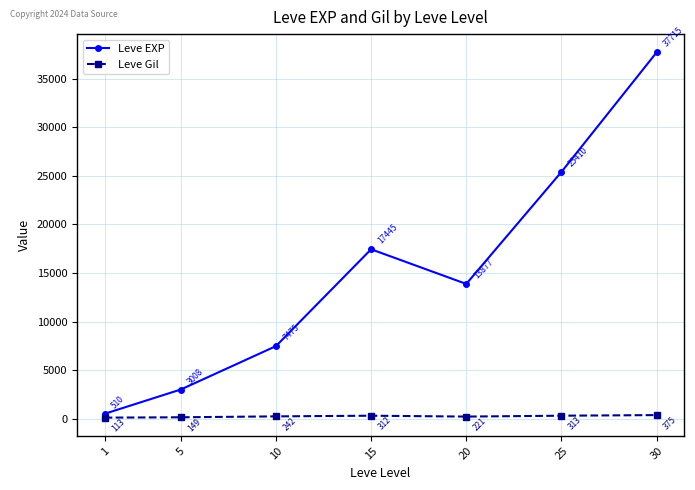

How many data points in Leve EXP are less than 13876?

3